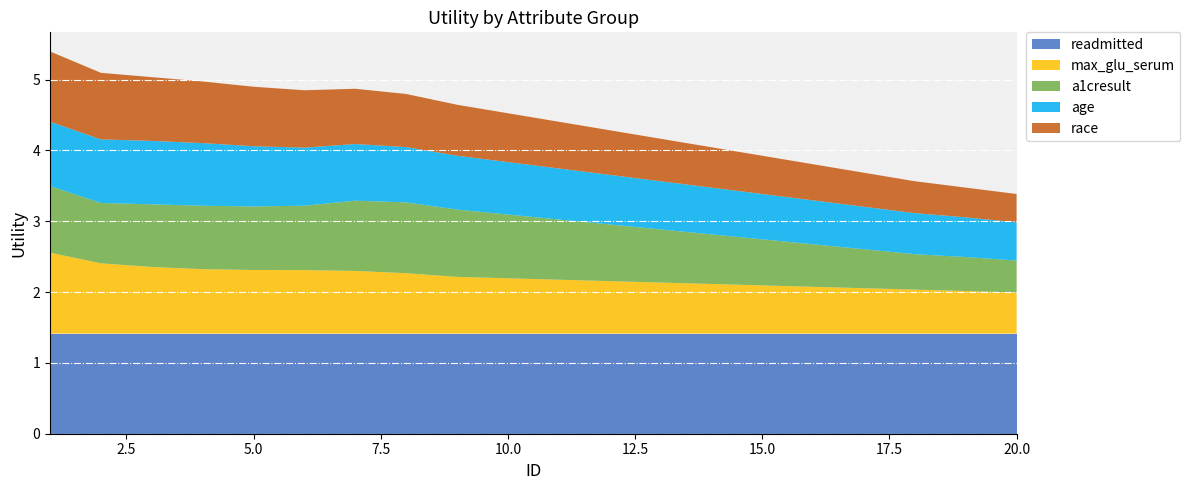

Reading left to right, list all the values displayed in this chart.

readmitted: 1.4	1.4	1.4	1.4	1.4	1.4	1.4	1.4	1.4	1.4	1.4	1.4	1.4	1.4	1.4	1.4	1.4	1.4	1.4	1.4
max_glu_serum: 1.1	1.0	0.9	0.9	0.9	0.9	0.9	0.9	0.8	0.8	0.8	0.7	0.7	0.7	0.7	0.7	0.6	0.6	0.6	0.6
a1cresult: 0.9	0.9	0.9	0.9	0.9	0.9	1.0	1.0	0.9	0.9	0.8	0.8	0.8	0.7	0.7	0.6	0.6	0.5	0.5	0.5
age: 0.9	0.9	0.9	0.9	0.8	0.8	0.8	0.8	0.8	0.7	0.7	0.7	0.7	0.7	0.6	0.6	0.6	0.6	0.6	0.5
race: 1.0	0.9	0.9	0.9	0.8	0.8	0.8	0.8	0.7	0.7	0.7	0.6	0.6	0.6	0.5	0.5	0.5	0.5	0.4	0.4